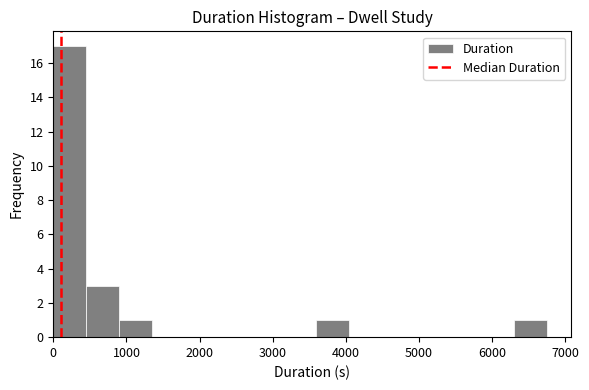

How tall is the bar that spans 6300 to 6700 on the x-axis? Neither the bar edges nor the heights are printed on the chart, so give them approximately, as read against the axes.

1